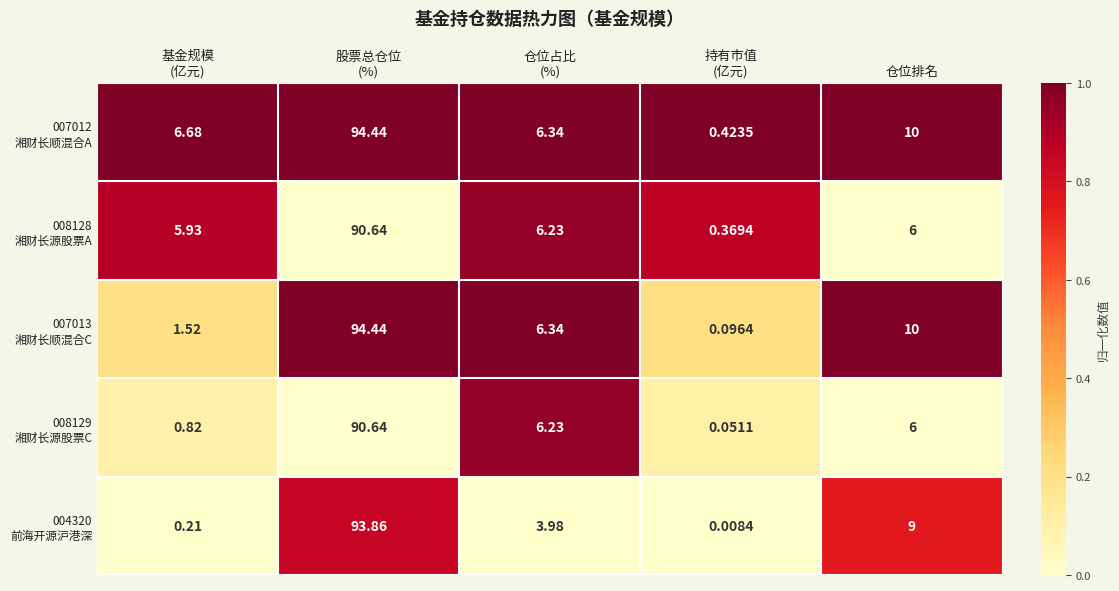

How many distinct data groups are displayed?

5